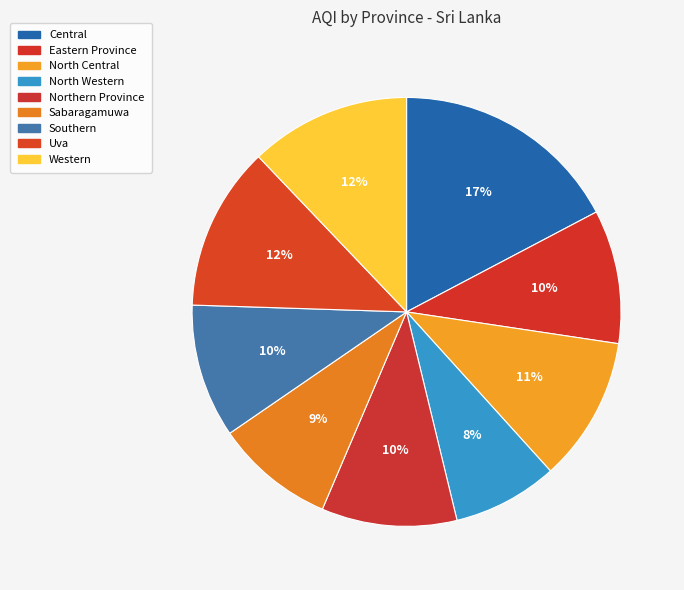

Is it true that Southern is 1% of the pie?

False